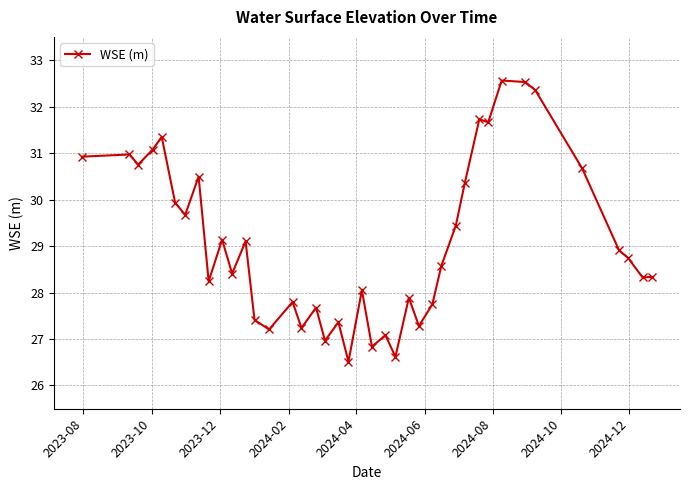

What is the minimum value shown in the chart?

26.5